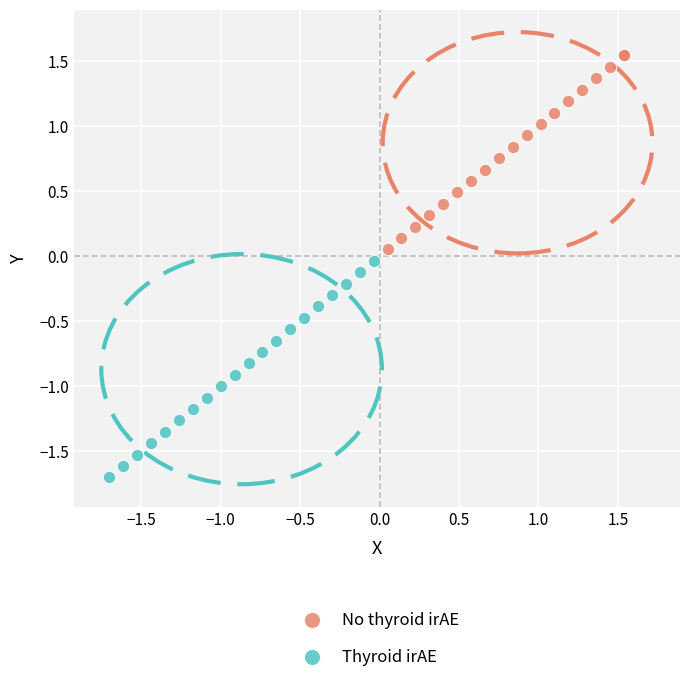

Which series reaches the minimum Y coordinate?

Thyroid irAE